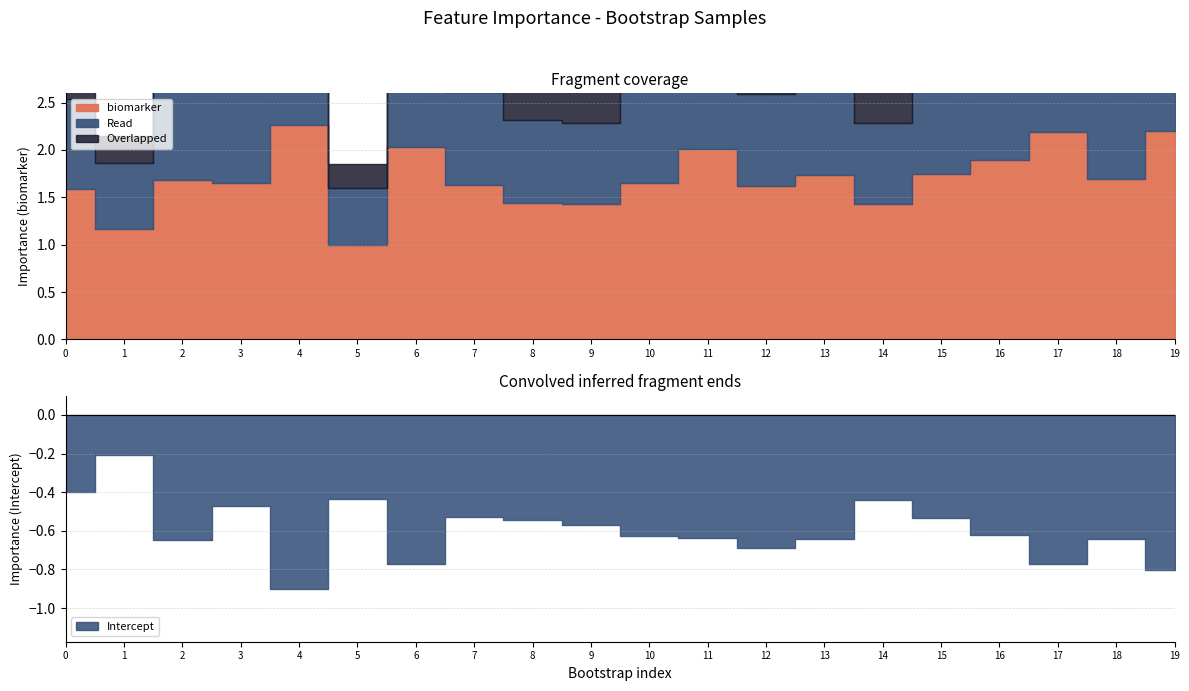

What is the value of the Intercept point at the 2nd from the left?

-0.2